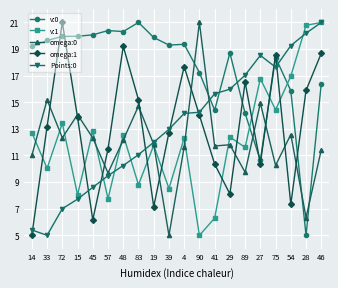

Between which two adjacent categories do v:1 and omega:1 first intersect?

14 and 33